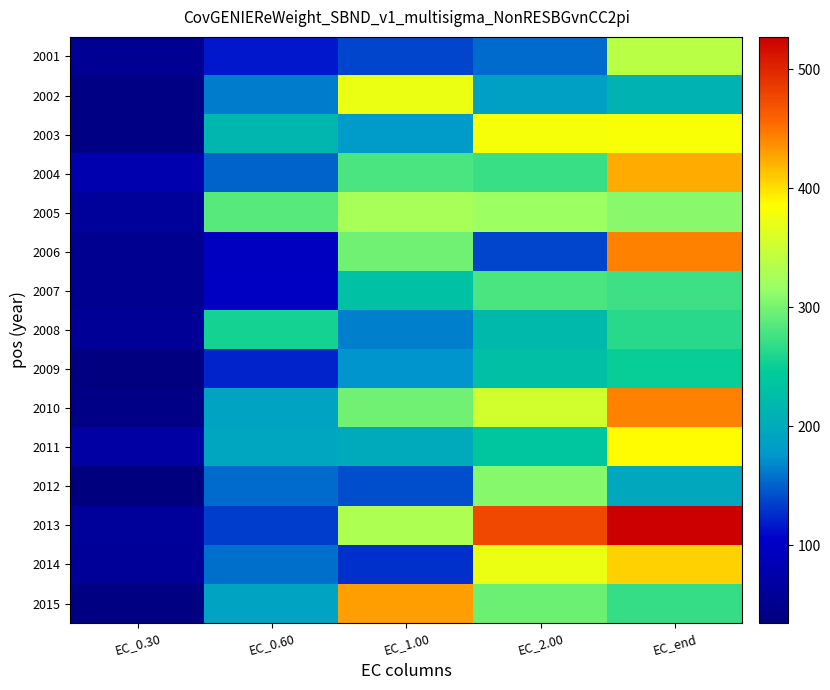

How many data points does each series have?

5